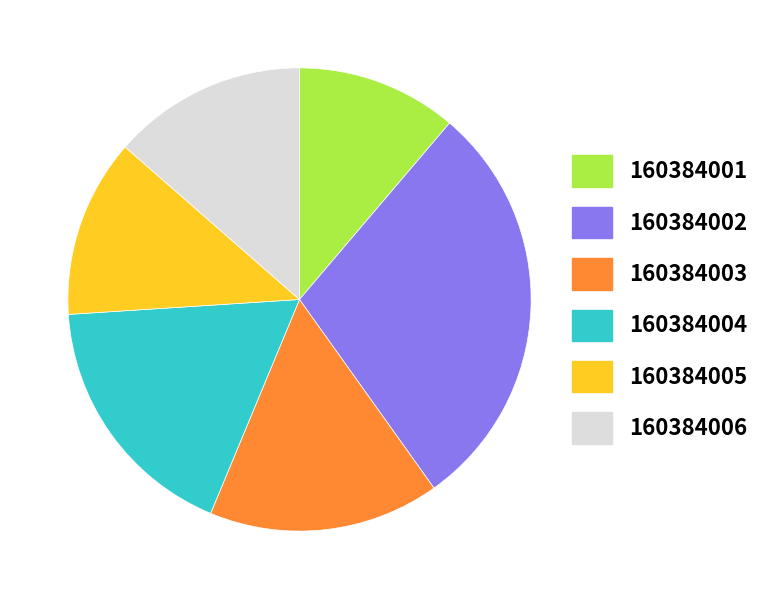

Count the number of slices in the pie.

6